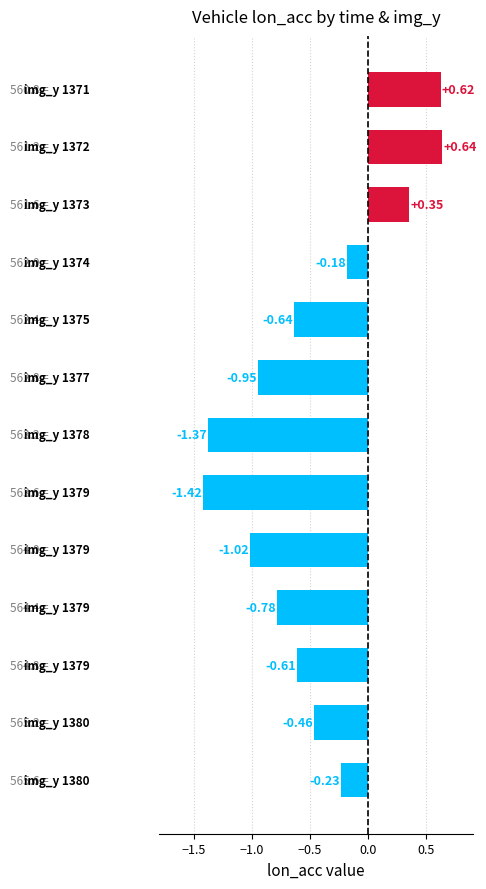

What is the difference between the second highest and second lowest values?

2.0